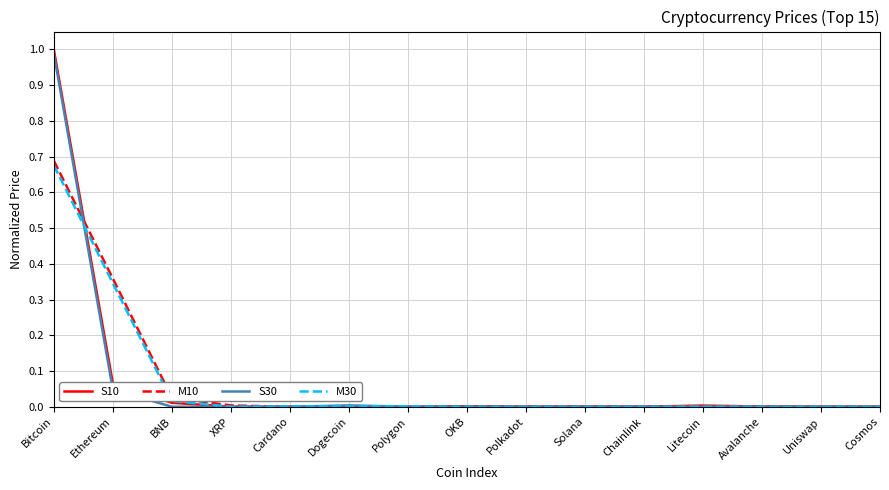

What is the total value across all series at Ethereum?

0.8